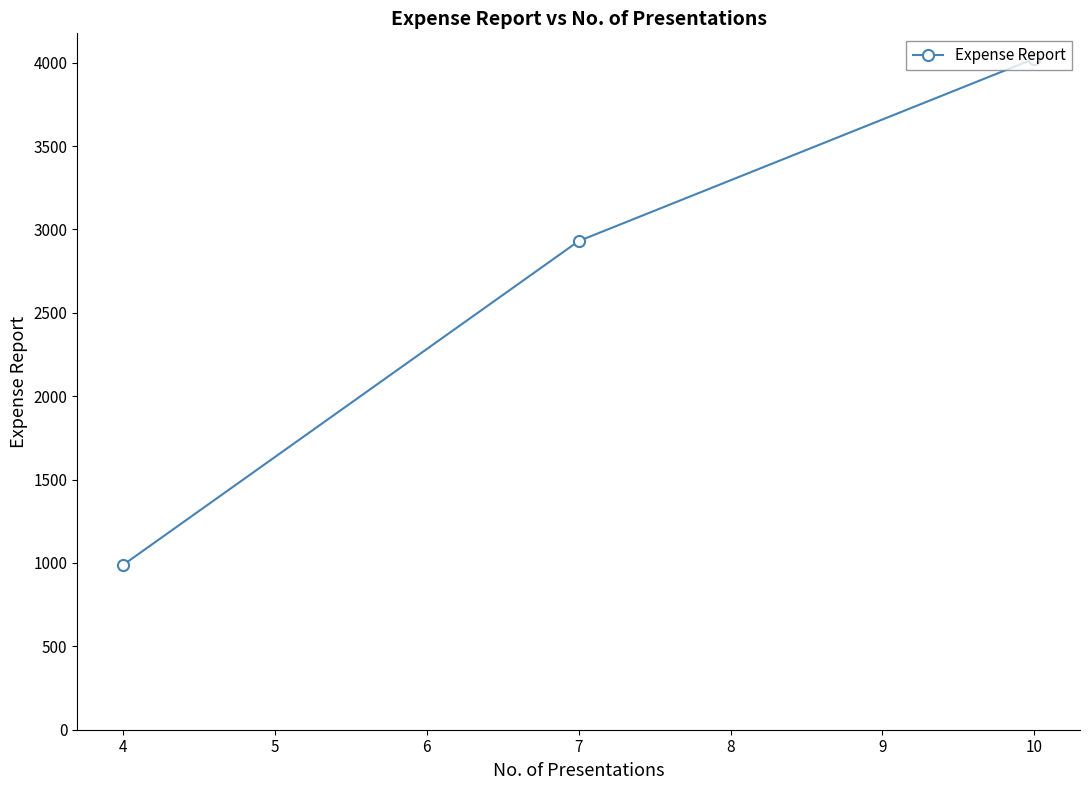

What is the sum of all values?

7941